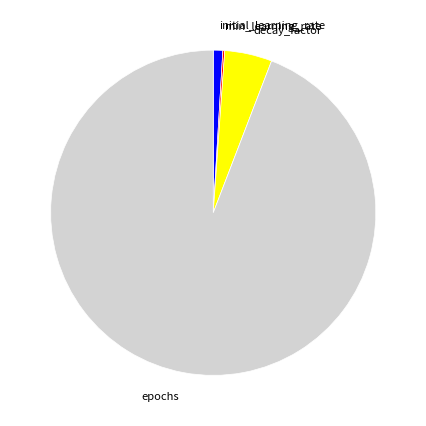

Combined, do epochs and decay_factor account for over 50%?

Yes